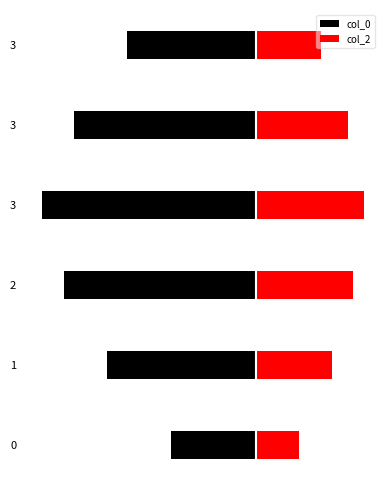

The col_2 series shows 4.5 at 2. True or false?

True